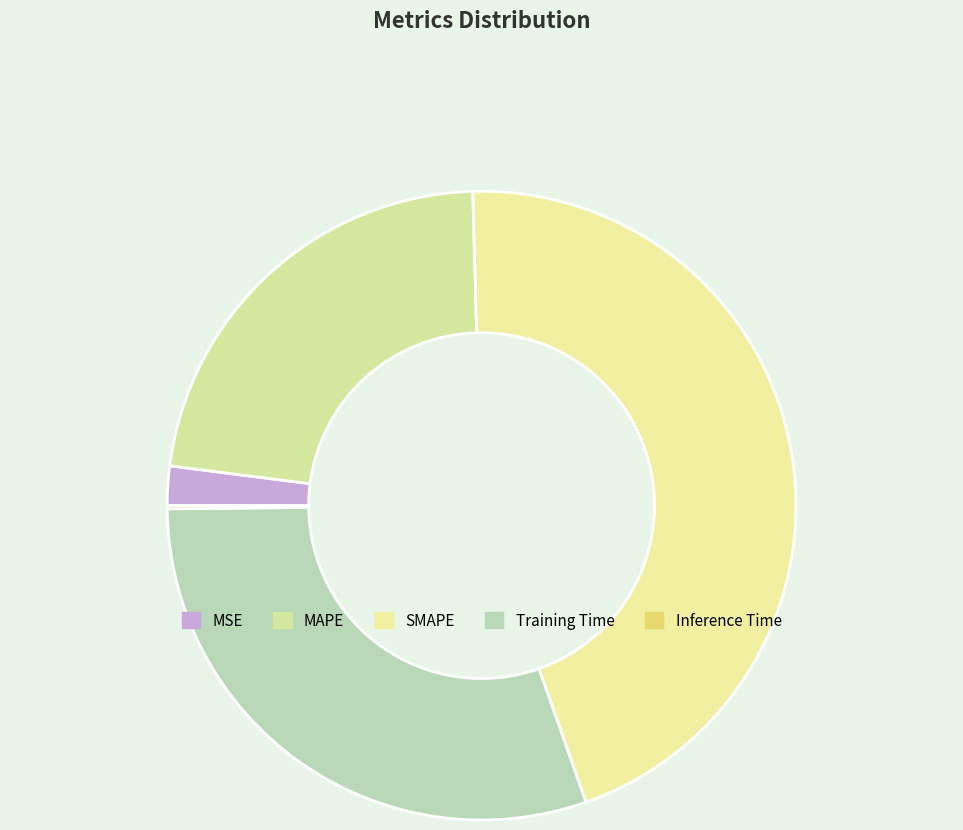

Which has a higher value, MAPE or Inference Time?

MAPE